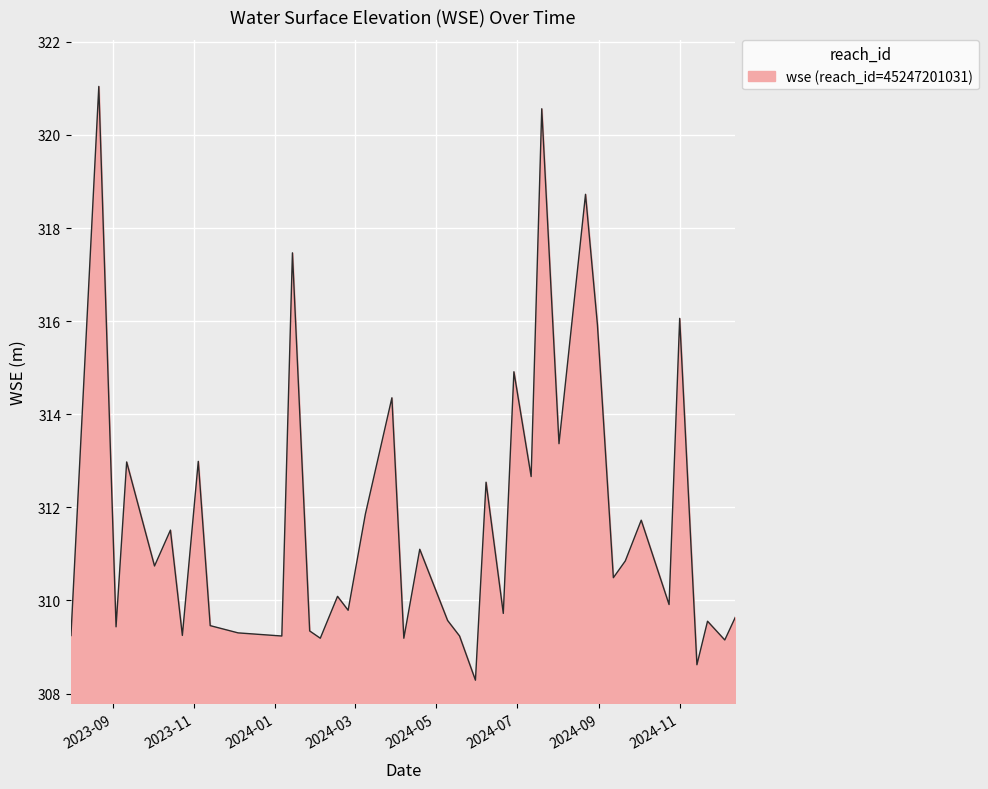

What is the sum of all values?

12469.1